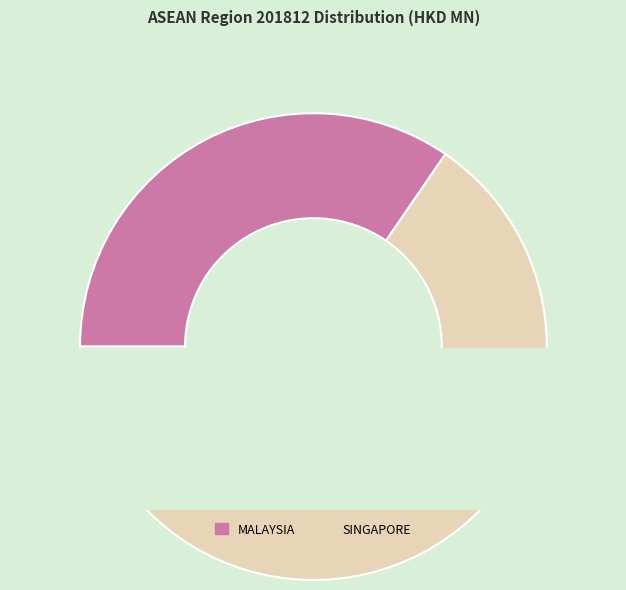

The INDONESIA slice represents 9% of the pie. True or false?

False